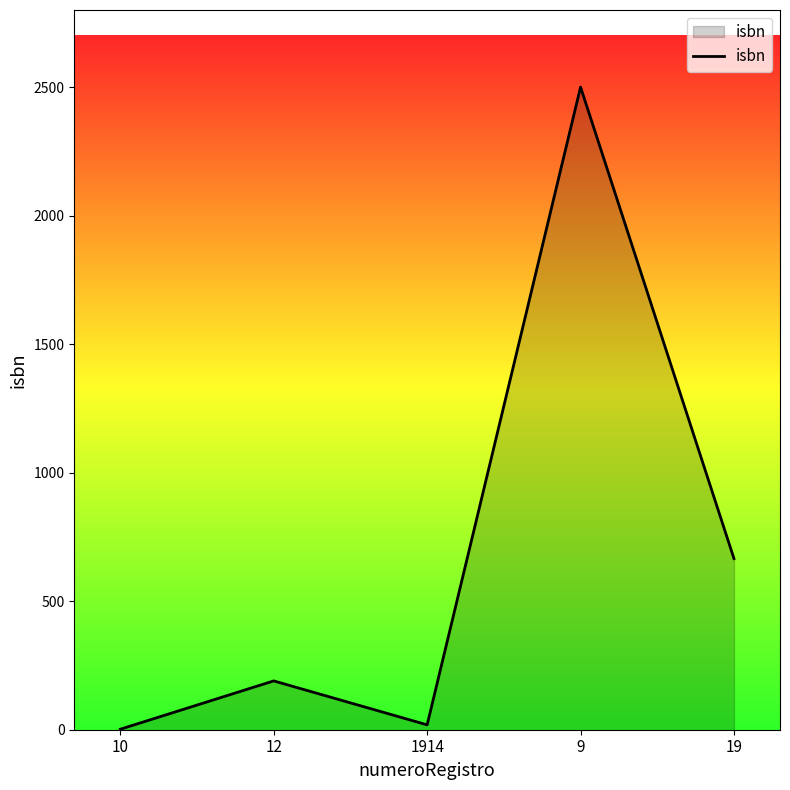

What is the difference between the values at 9 and 12?

2311